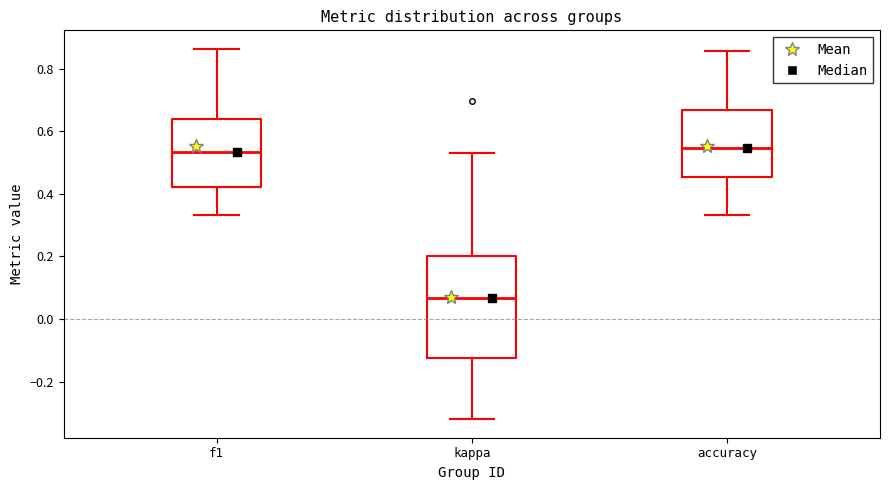

Reading left to right, transcribe this box plot: for each box, give where its median line is, the range the box spans, and where its two whiskers end, as read against the y-axis. The values are not printed on the chart, so give them approximately, as read against the axis.

f1: median 0.54, box 0.42 to 0.64, whiskers 0.34 to 0.86
kappa: median 0.06, box -0.12 to 0.20, whiskers -0.32 to 0.52
accuracy: median 0.54, box 0.46 to 0.66, whiskers 0.34 to 0.86